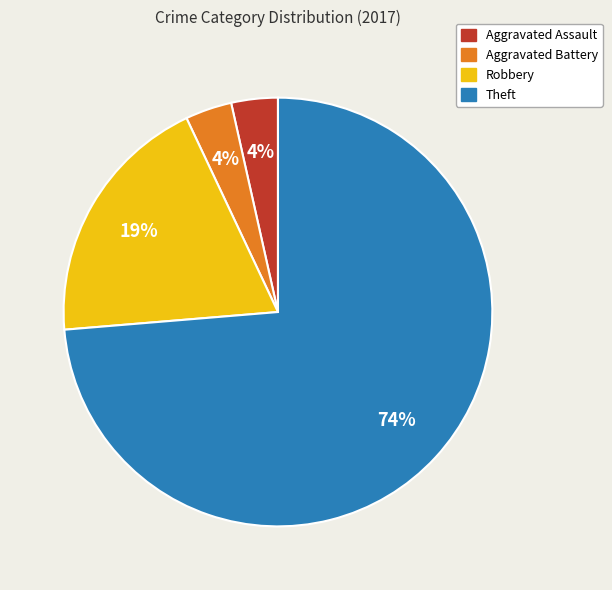

The Aggravated Battery slice represents 4% of the pie. True or false?

True